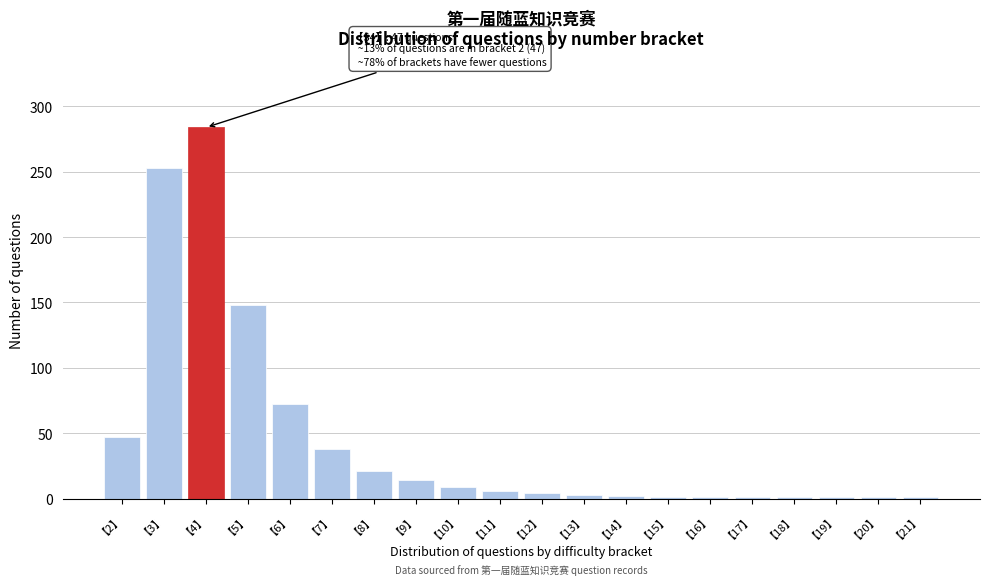

At which category does the chart reach its peak across all series?

【4】